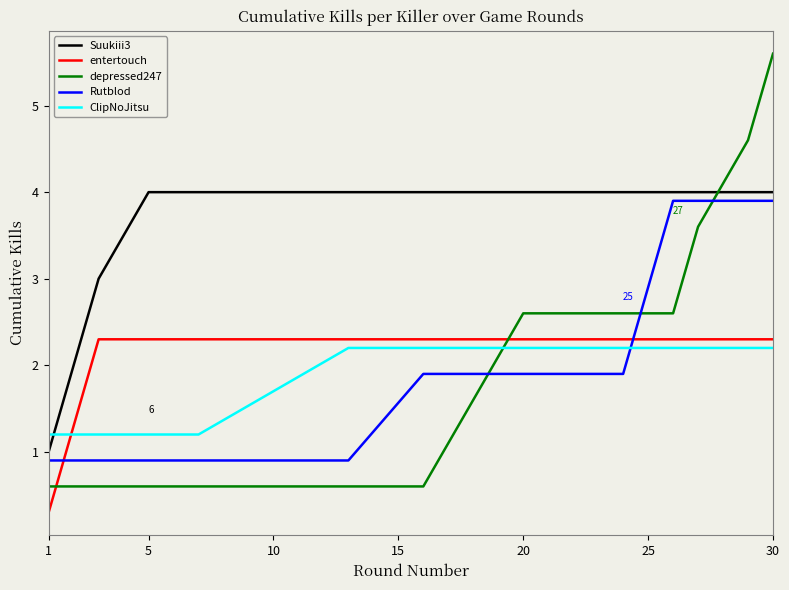

Reading right to left, transcribe all the data shown in this chart.

Suukiii3: 4.0	4.0	4.0	4.0	4.0	4.0	4.0	4.0	4.0	4.0	4.0	4.0	4.0	3.0	2.0	1.0
entertouch: 2.3	2.3	2.3	2.3	2.3	2.3	2.3	2.3	2.3	2.3	2.3	2.3	2.3	2.3	1.3	0.3
depressed247: 5.6	4.6	3.6	2.6	2.6	2.6	2.6	1.6	0.6	0.6	0.6	0.6	0.6	0.6	0.6	0.6
Rutblod: 3.9	3.9	3.9	3.9	2.9	1.9	1.9	1.9	1.9	0.9	0.9	0.9	0.9	0.9	0.9	0.9
ClipNoJitsu: 2.2	2.2	2.2	2.2	2.2	2.2	2.2	2.2	2.2	2.2	1.2	1.2	1.2	1.2	1.2	1.2